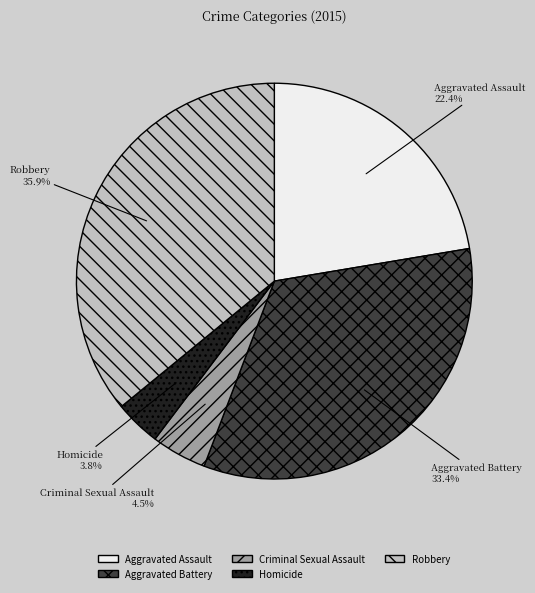

To the nearest percent, what is the combined percentage of Criminal Sexual Assault and Homicide?

8%